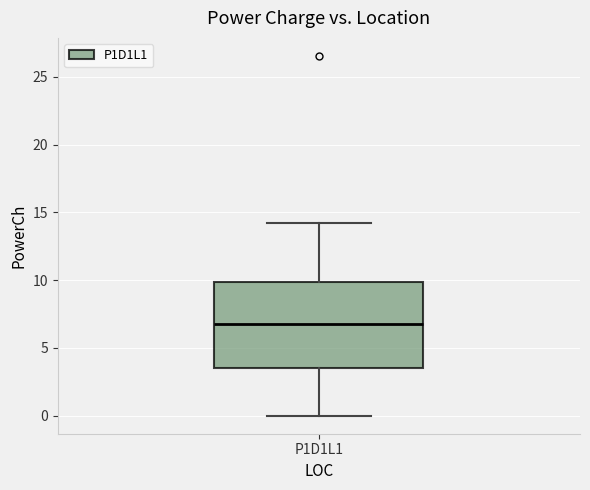

Where does the median line of the box for P1D1L1 sit on the y-axis? The values are not printed on the chart, so give them approximately, as read against the axis.

6.5